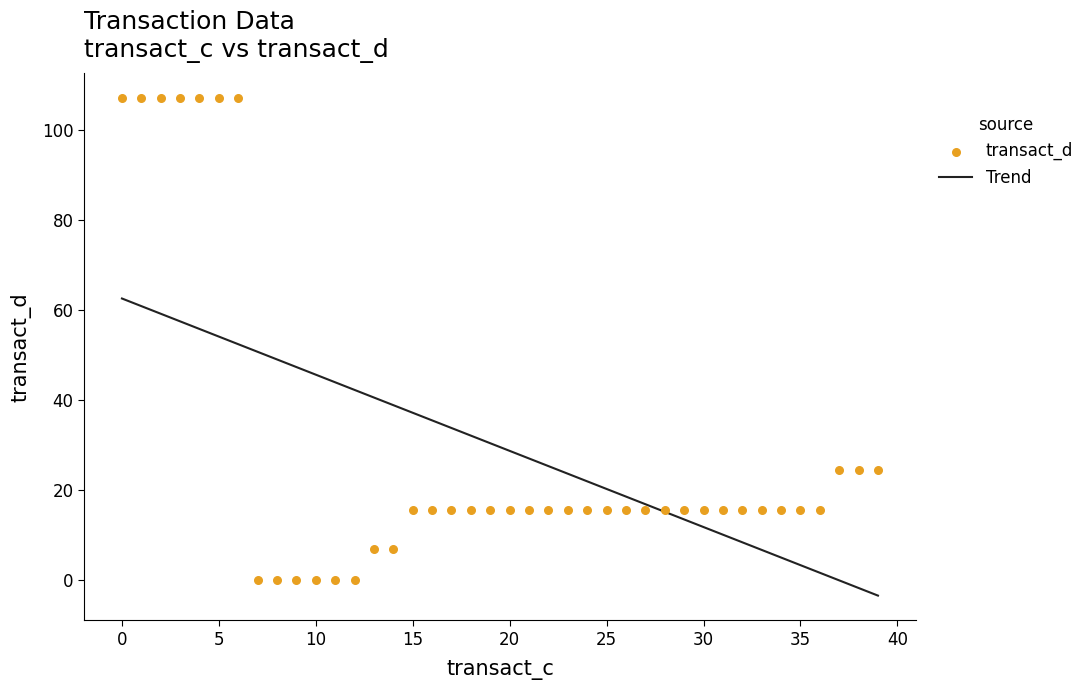

What is the lowest value of the Trend series?

-3.6